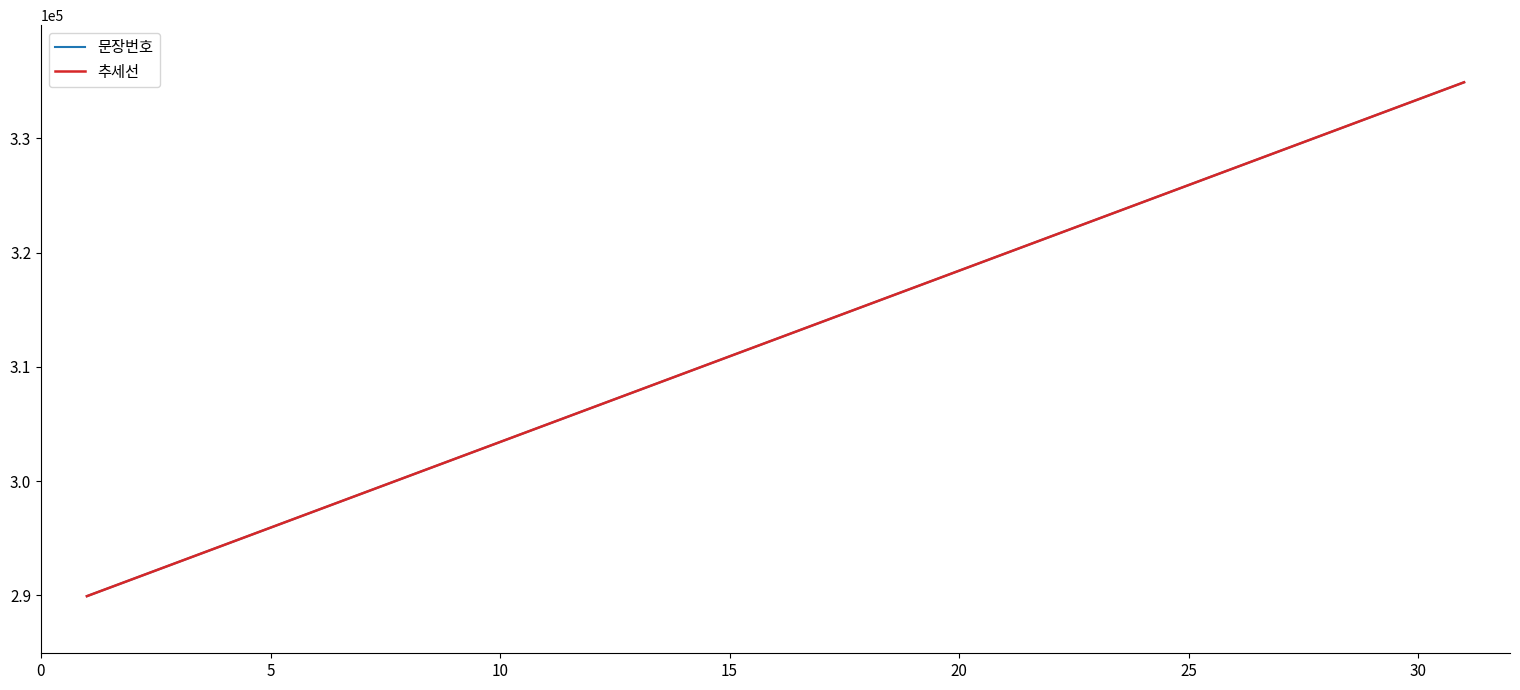

Is this an area chart (filled region under the line)?

No